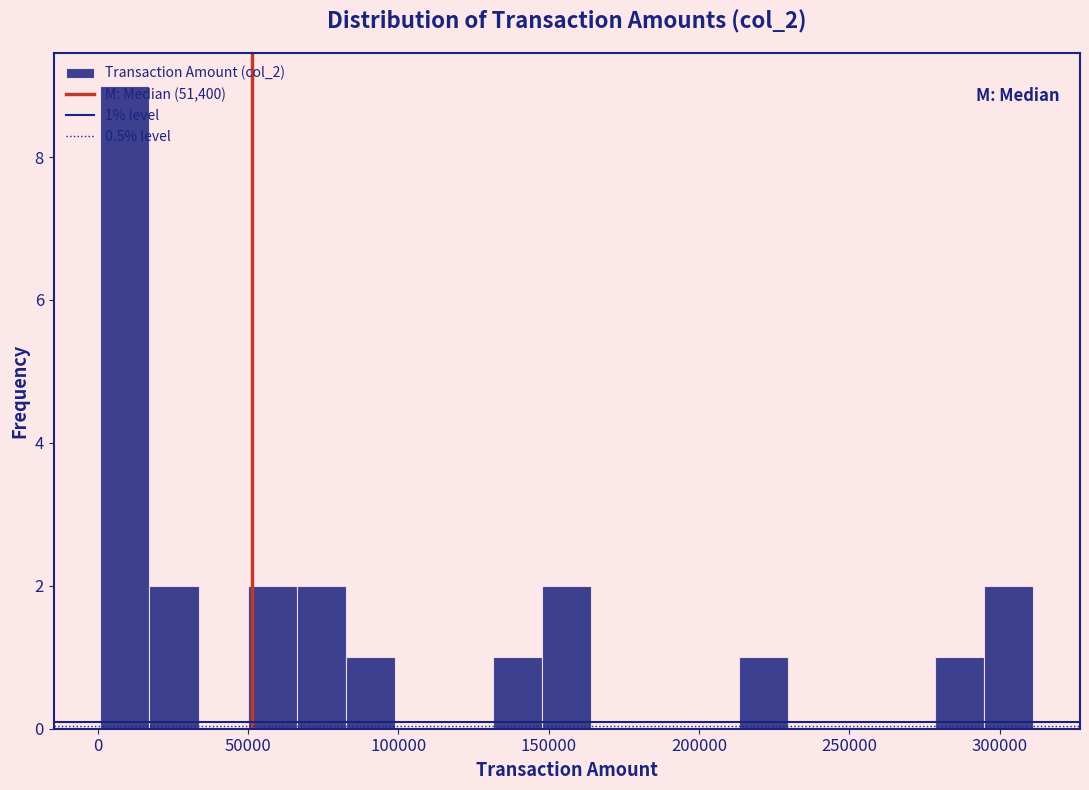

Read against the x-axis, roughly where is the centre of the tallest bar?

10000